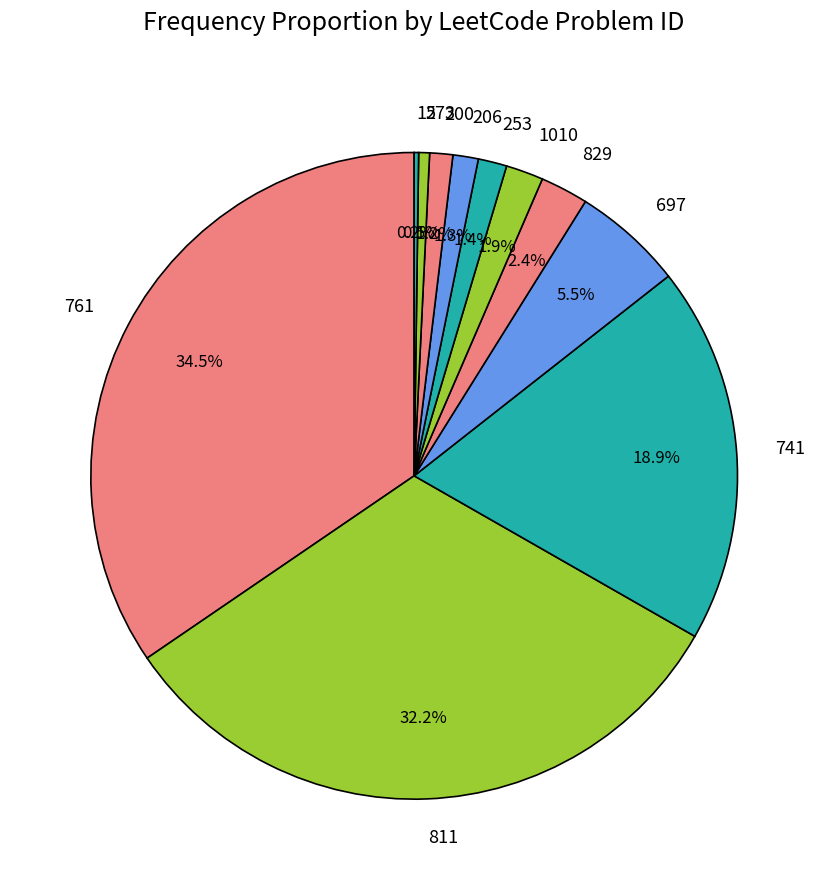

Which category has the biggest portion of the pie?

761